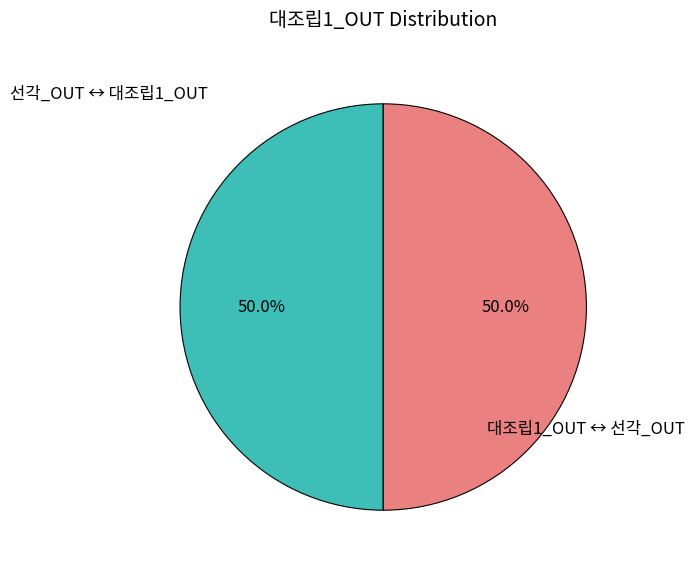

Which category has the biggest portion of the pie?

선각_OUT